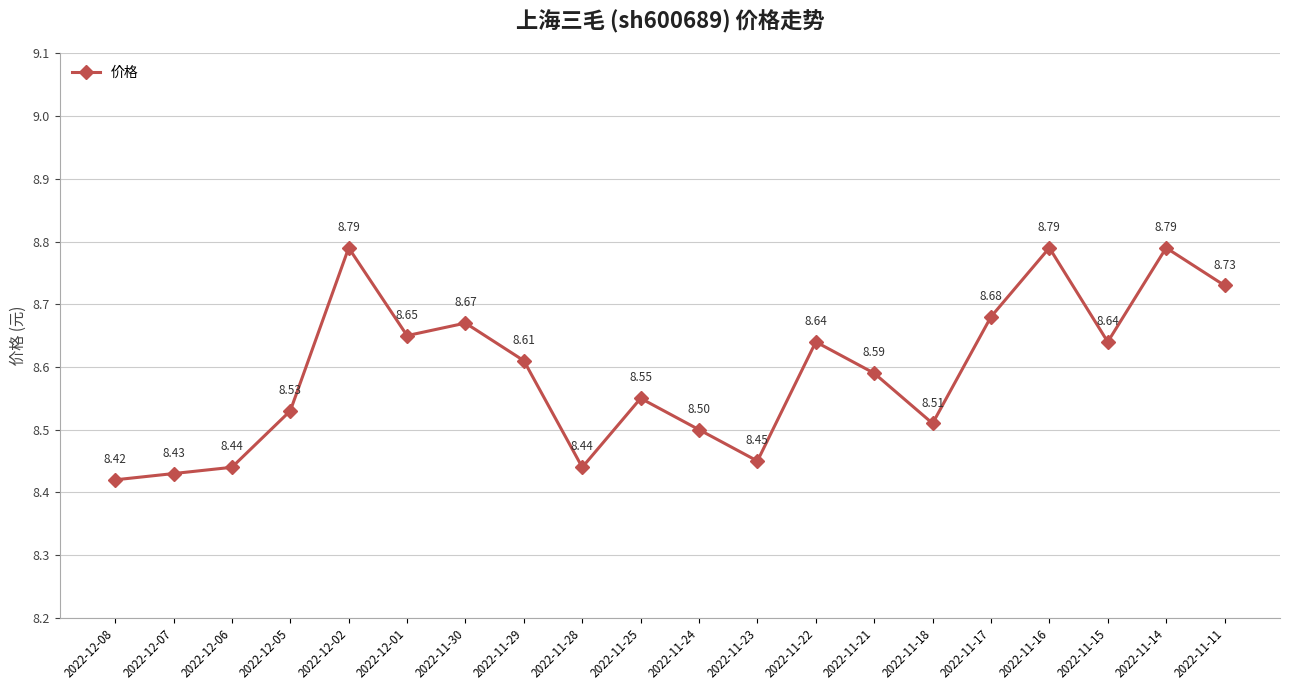

Approximately how many times larger is the value at 2022-11-30 compared to 2022-11-25?

1.0